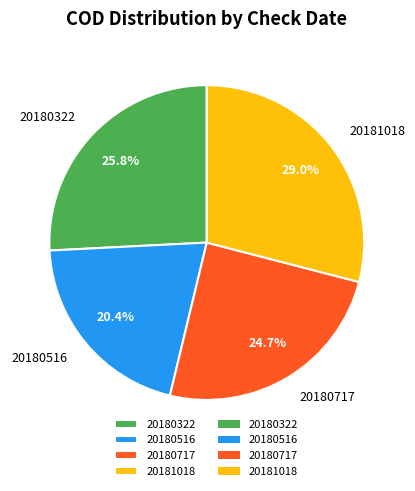

The 20180322 slice represents 17% of the pie. True or false?

False